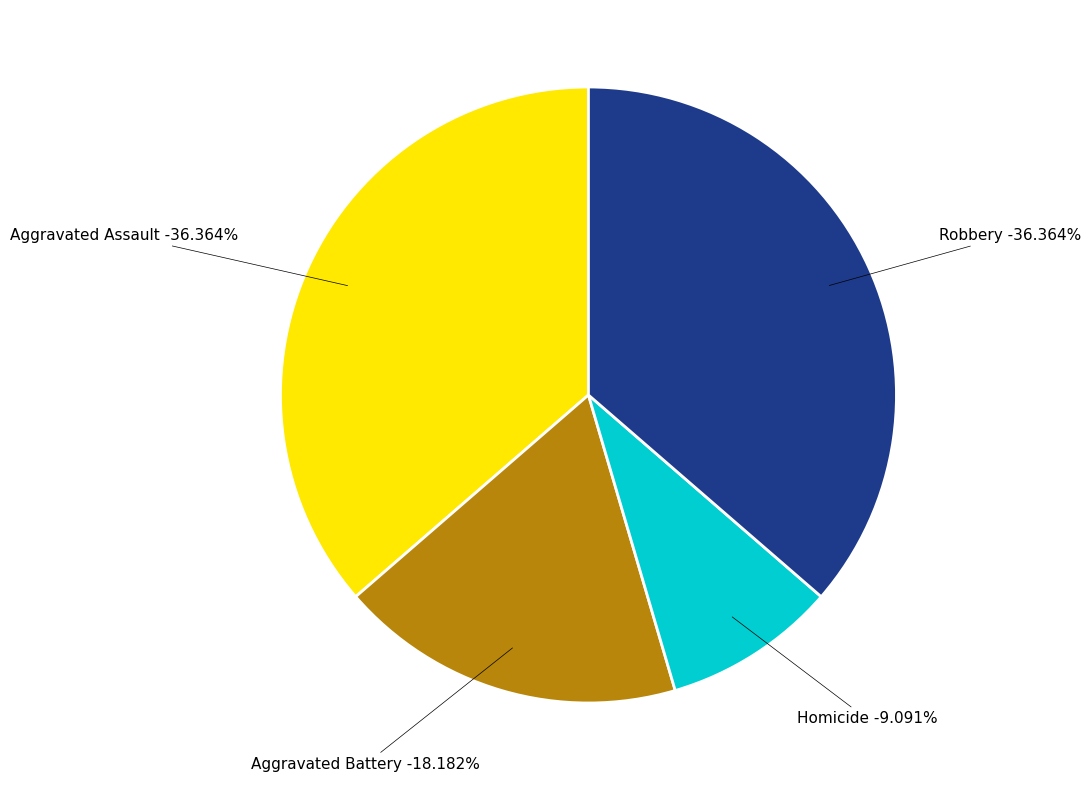

Which category has the biggest portion of the pie?

Aggravated Assault